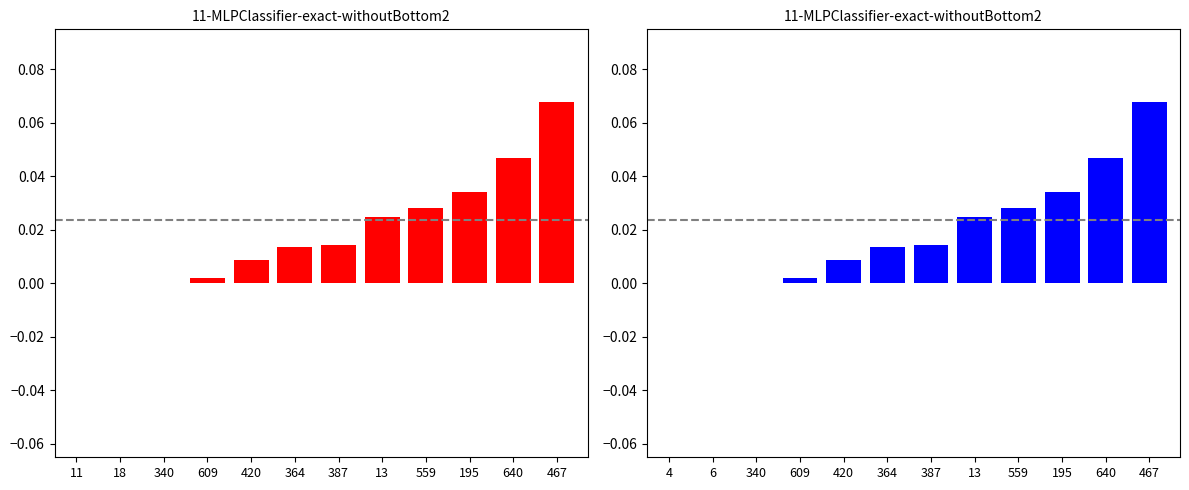

What is the sum of all values?

0.2